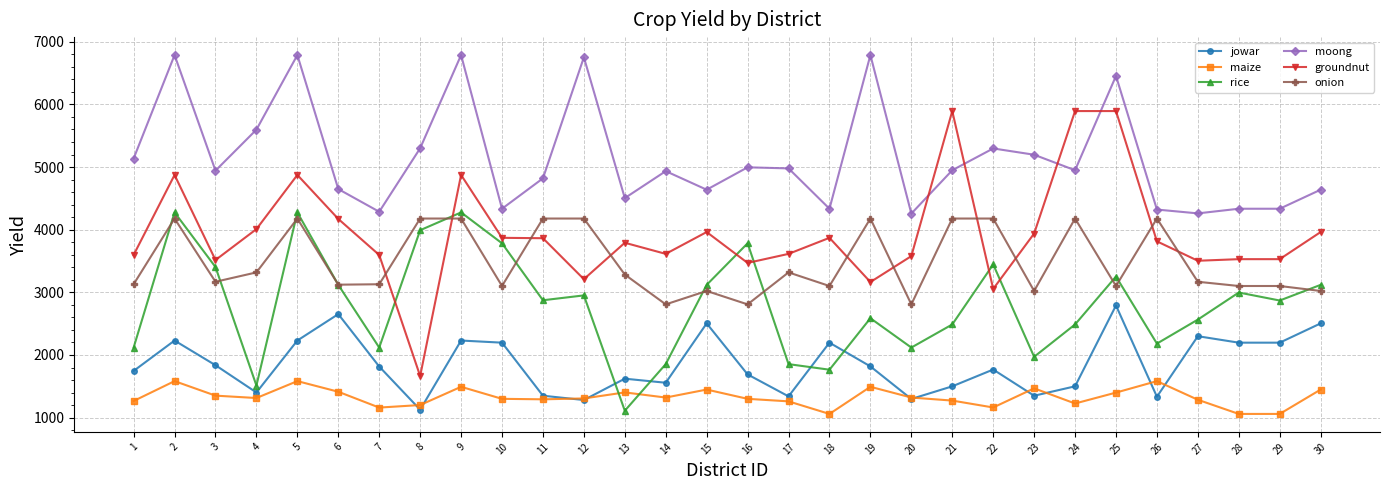

True or false: rice has a value of 3991.8 at 8.

True